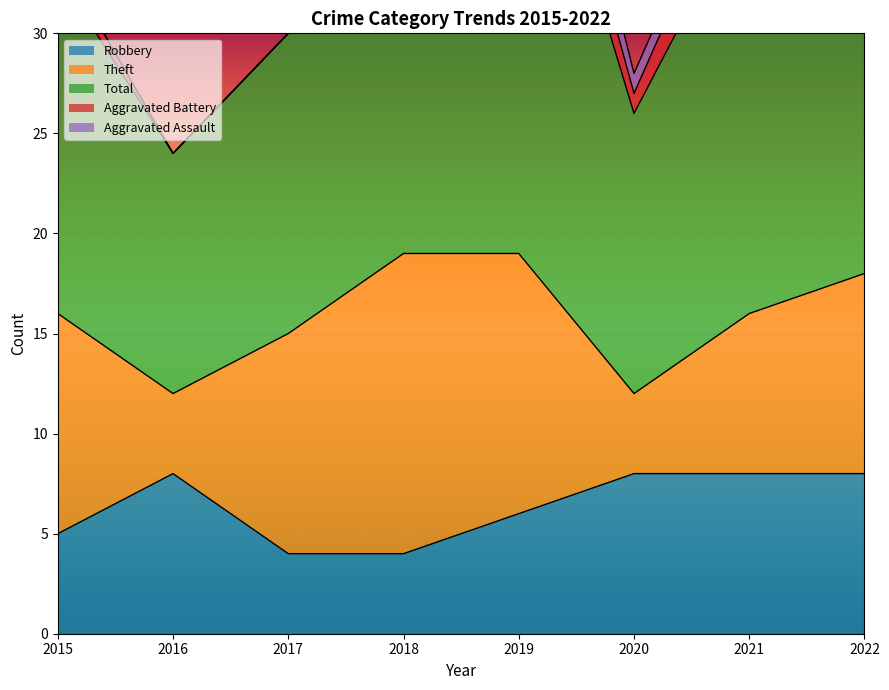

Reading right to left, list all the values displayed in this chart.

Robbery: 8	8	8	6	4	4	8	5
Theft: 10	8	4	13	15	11	4	11
Total: 24	21	14	26	25	15	12	17
Aggravated Battery: 5	3	1	3	5	0	0	1
Aggravated Assault: 0	1	1	3	1	0	0	0